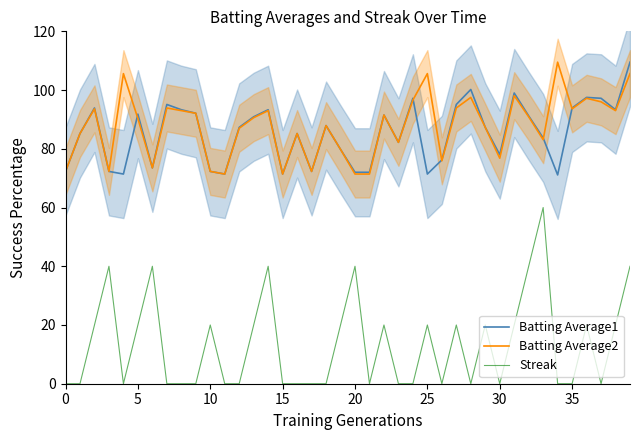

Read the Batting Average1 value at 15.

71.4